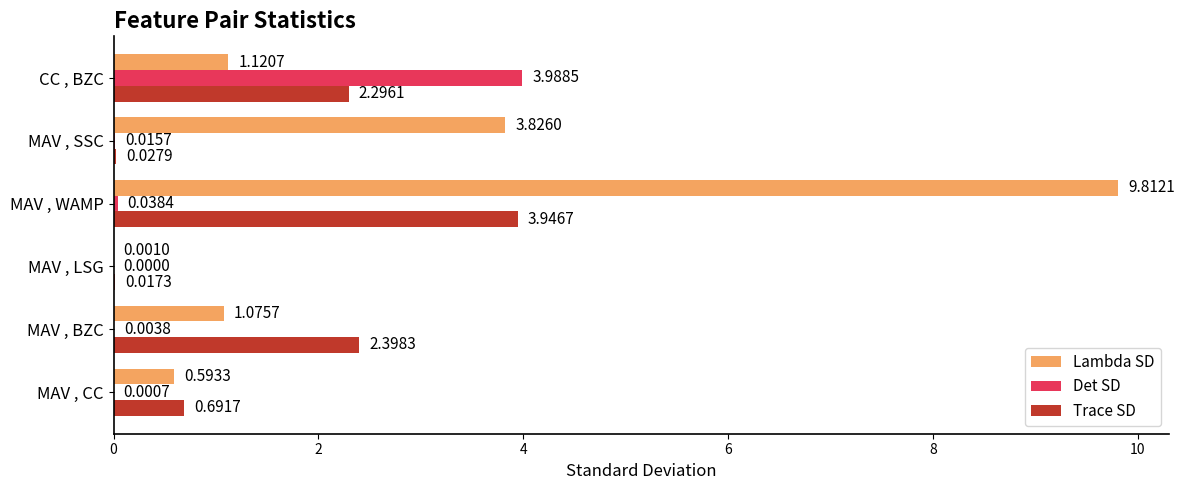

What is the sum of the Det SD values at CC , BZC and MAV , LSG?

4.0